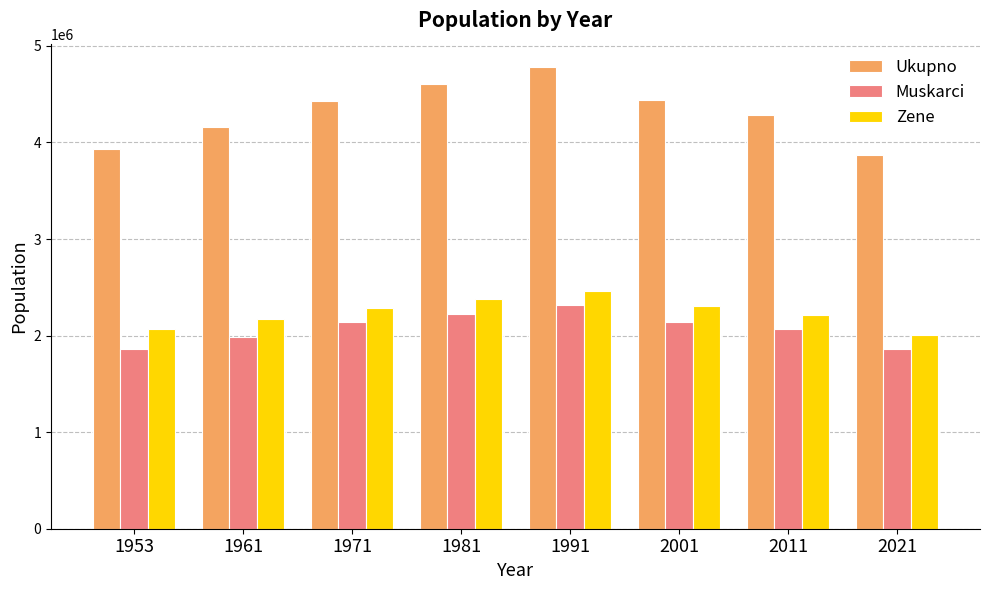

What is the value of the Zene bar at the 5th from the left?

2465642